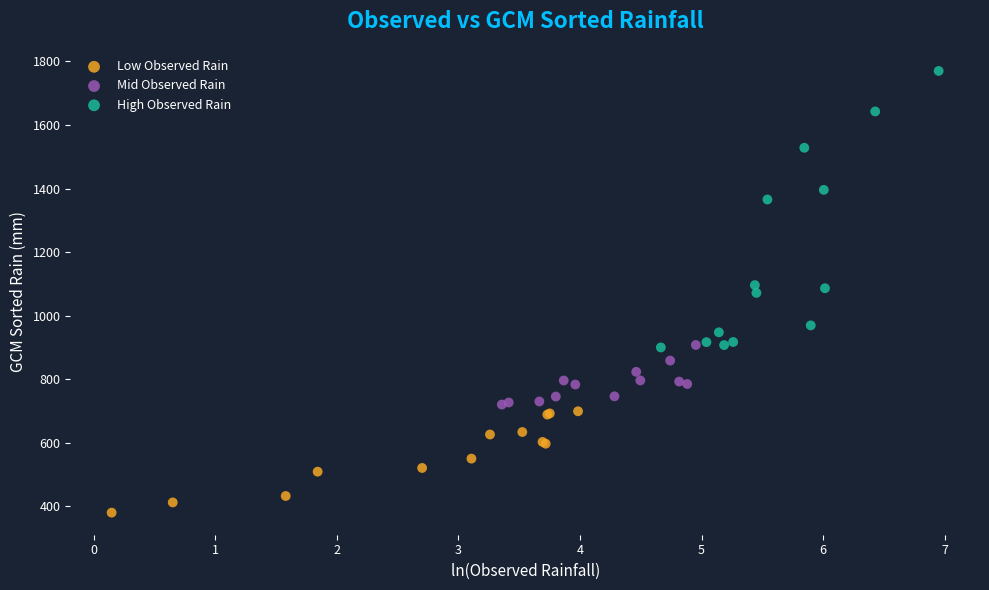

Which series reaches the maximum Y coordinate?

High Observed Rain